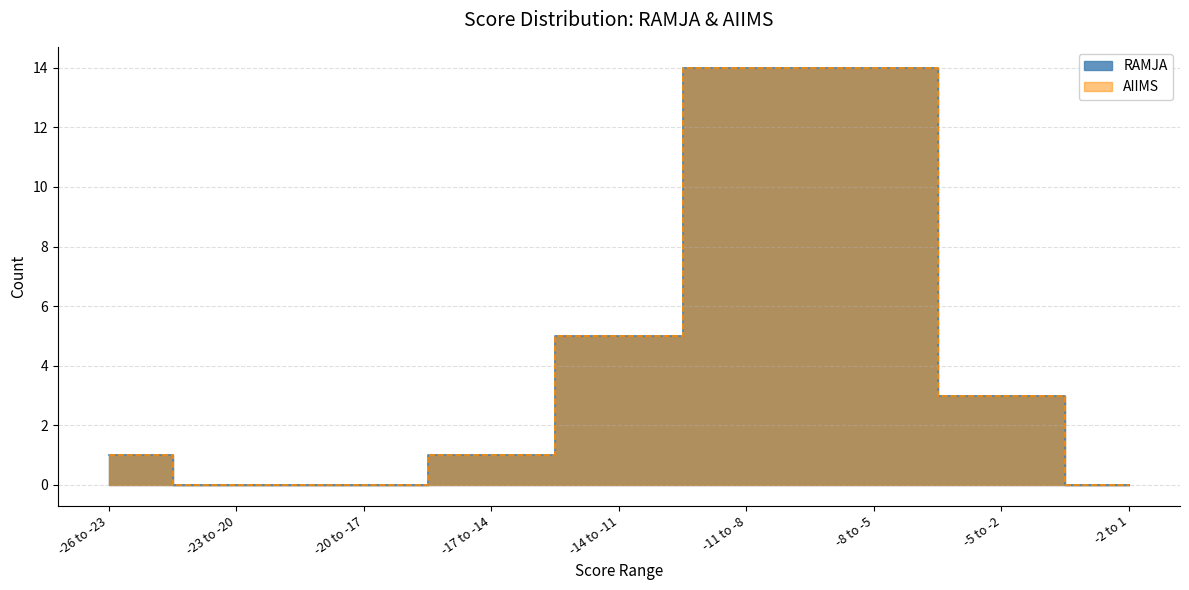

At which label does AIIMS reach its peak?

-11 to -8